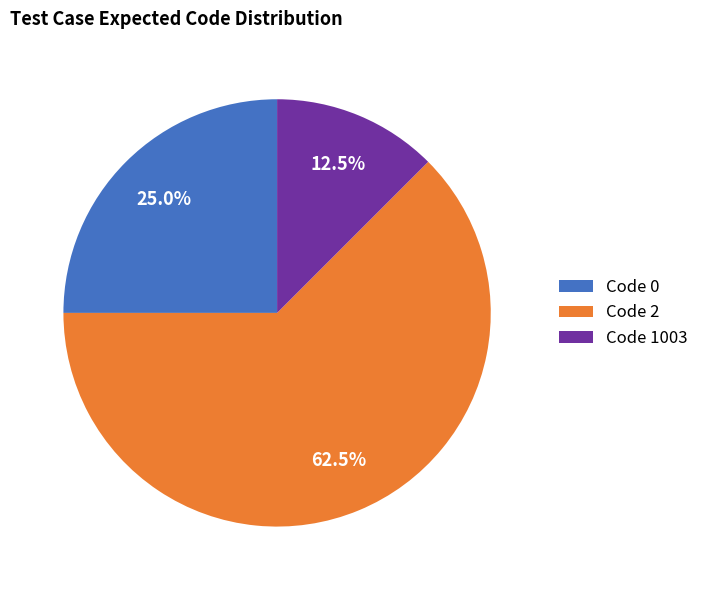

How many segments does this pie chart have?

3